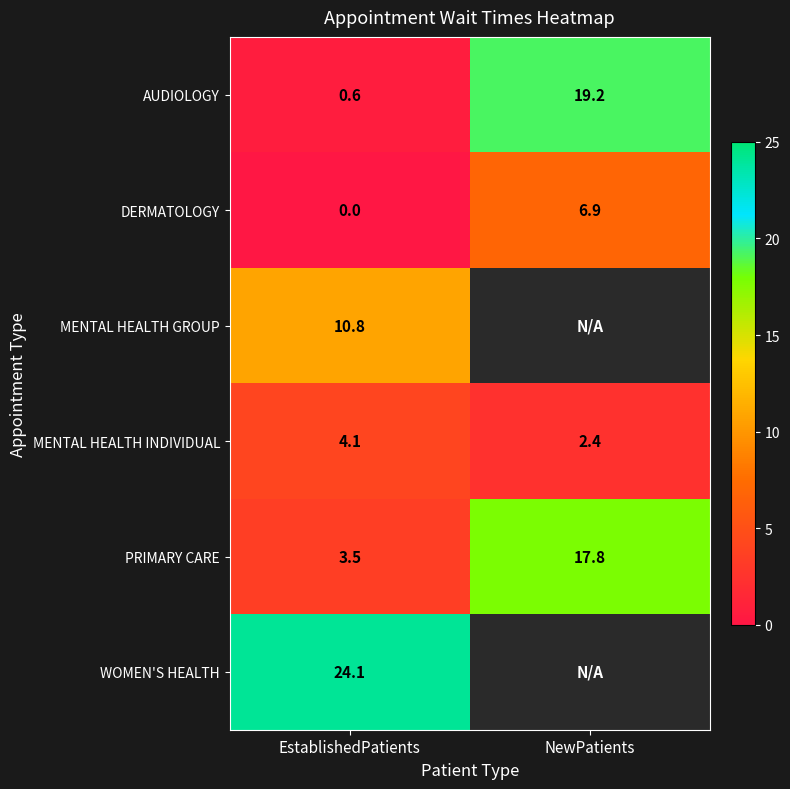

Which category has the lowest value across all series?

EstablishedPatients